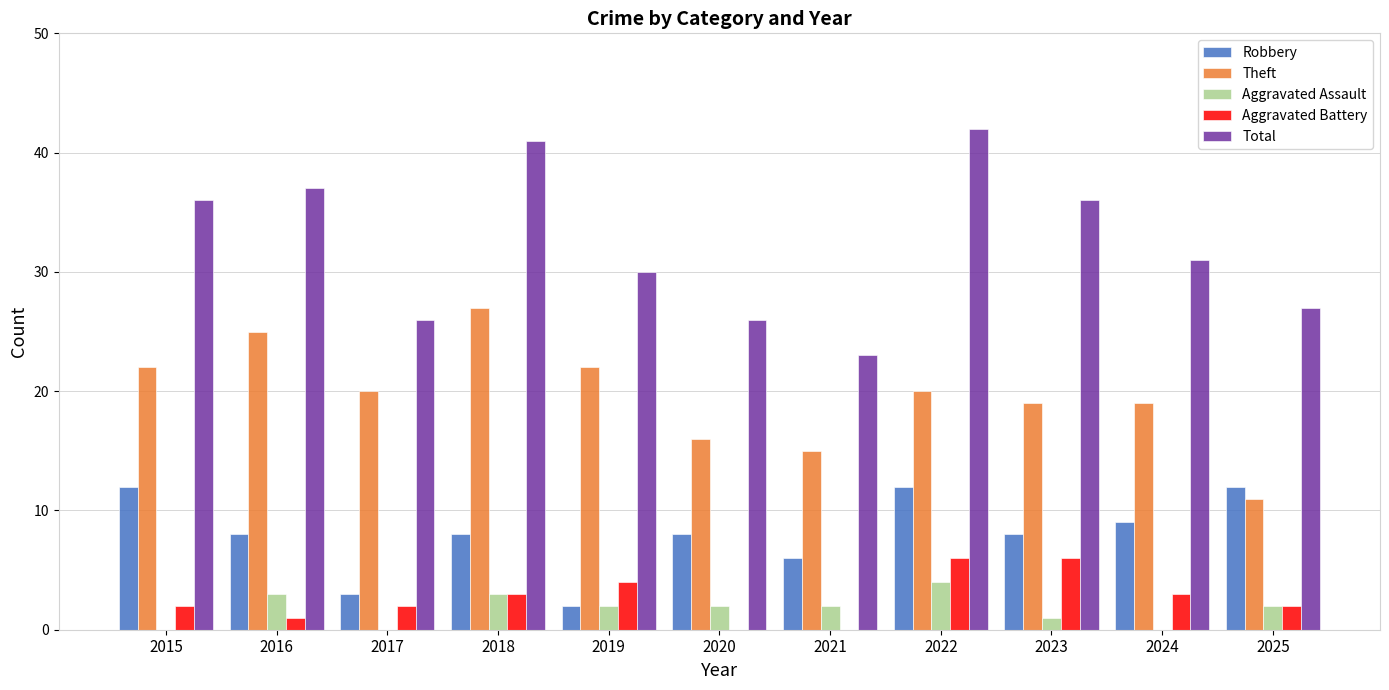

What is the average value of the Total series?

32